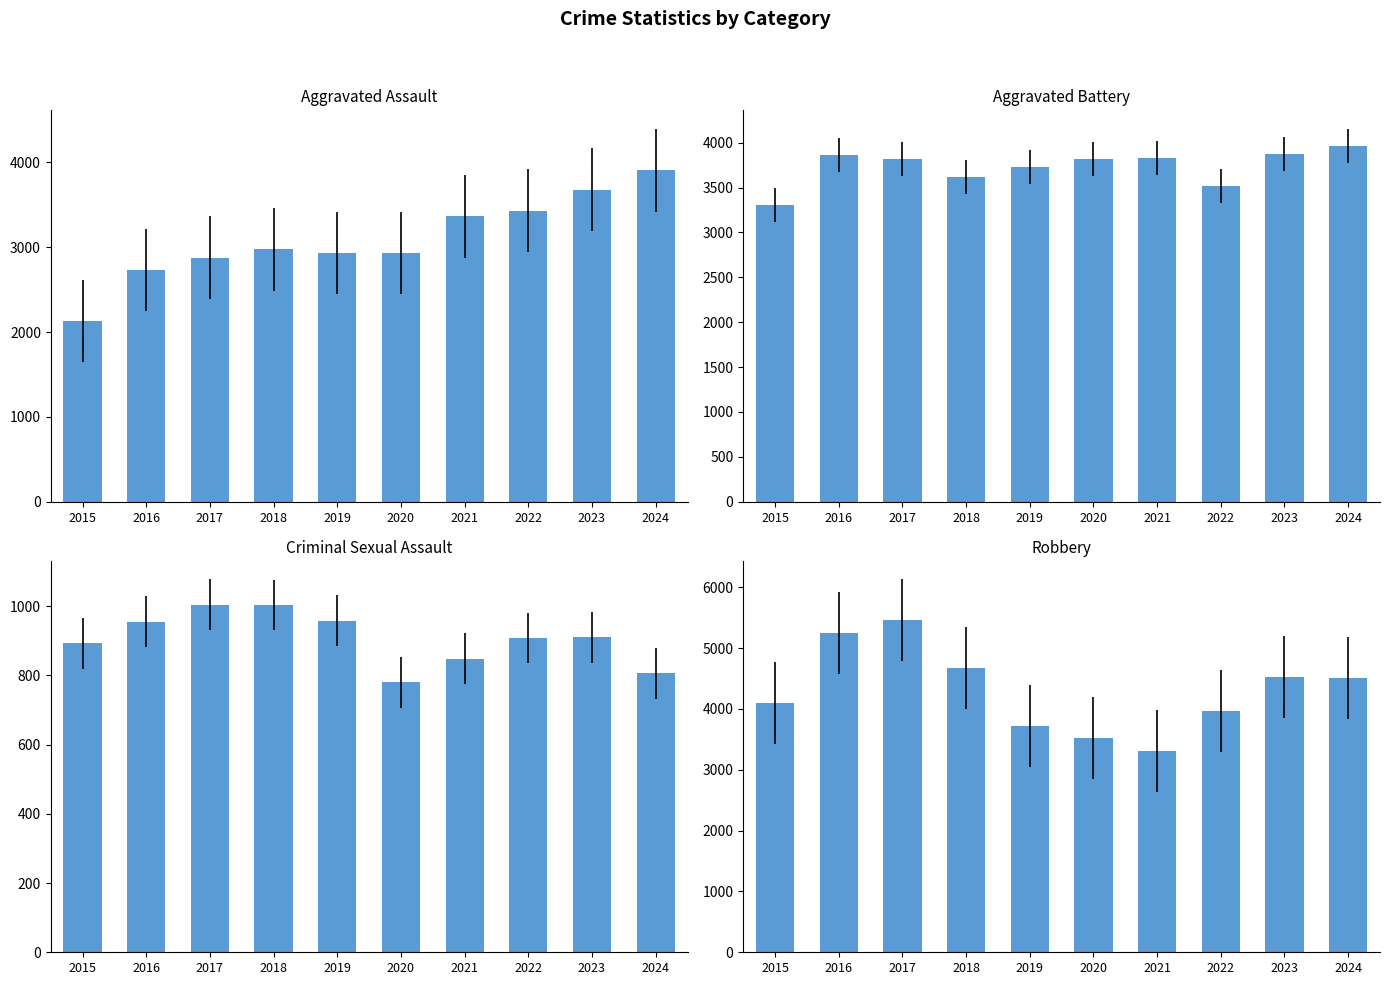

How many data points in Robbery are less than 4504?

5